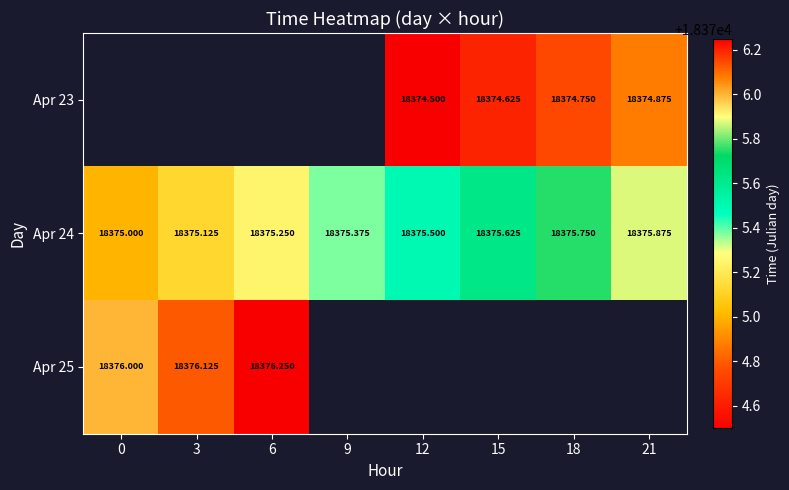

The Apr 23 series shows 18374.6 at 15. True or false?

True